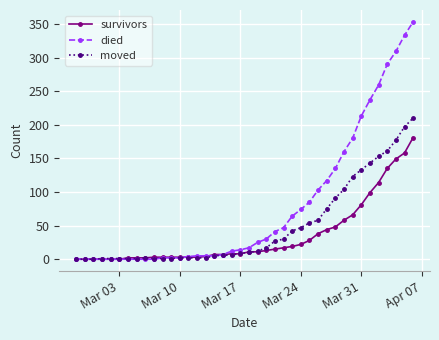

What is the maximum value shown in the chart?

353